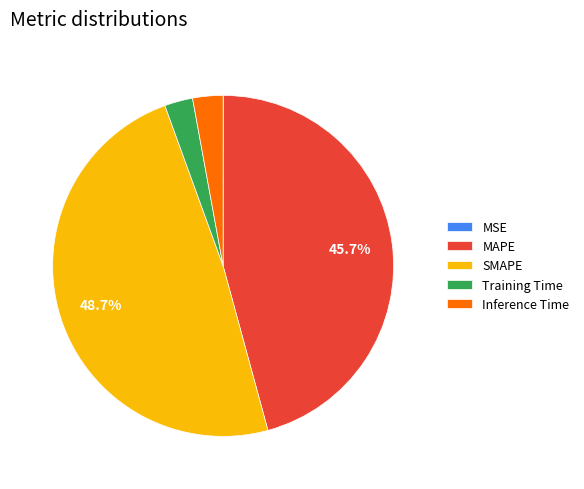

Between SMAPE and Training Time, which is larger?

SMAPE